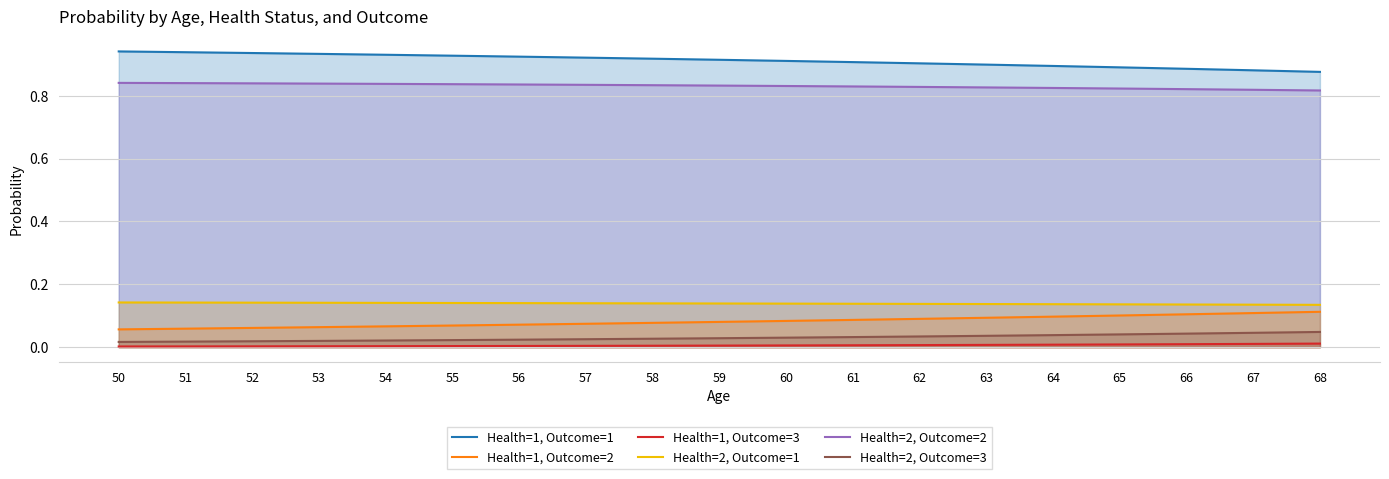

Which series changed the most between 52 and 63?

Health=1, Outcome=1